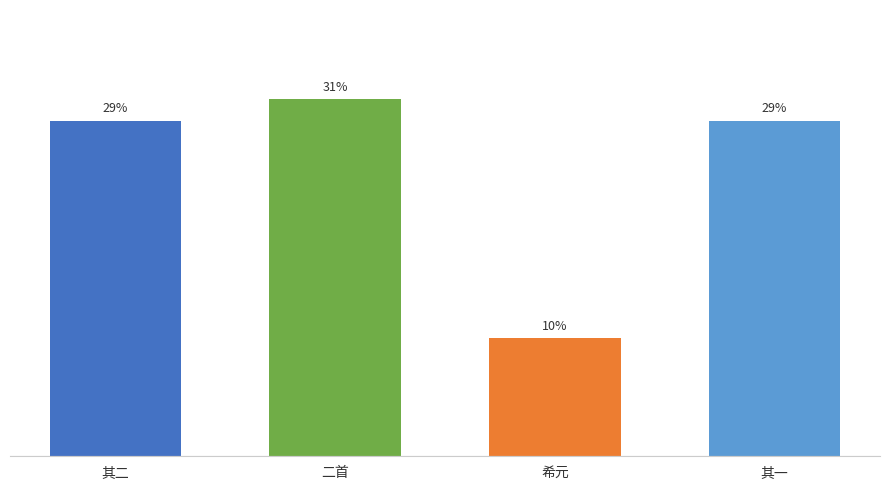

What value does the data have at 其一?

29.3